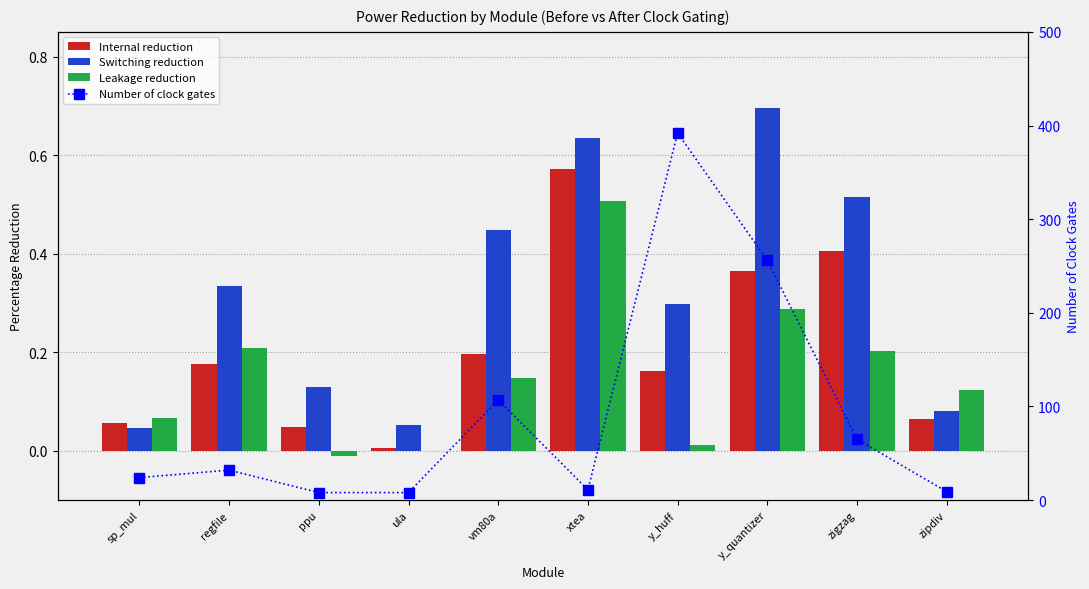

Rank the series at y_quantizer from lowest to highest value.

Leakage reduction, Internal reduction, Switching reduction, Number of clock gates